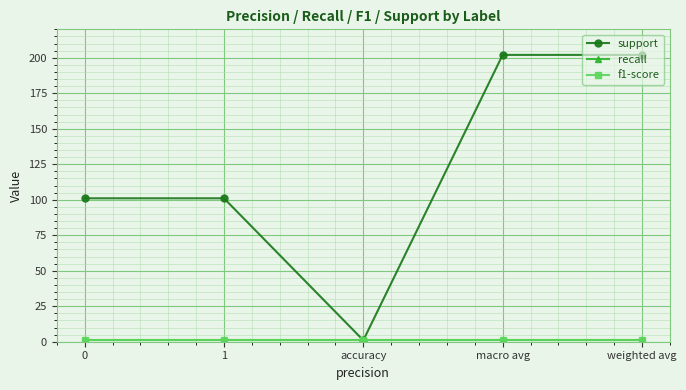

Does the chart have visible grid lines?

Yes